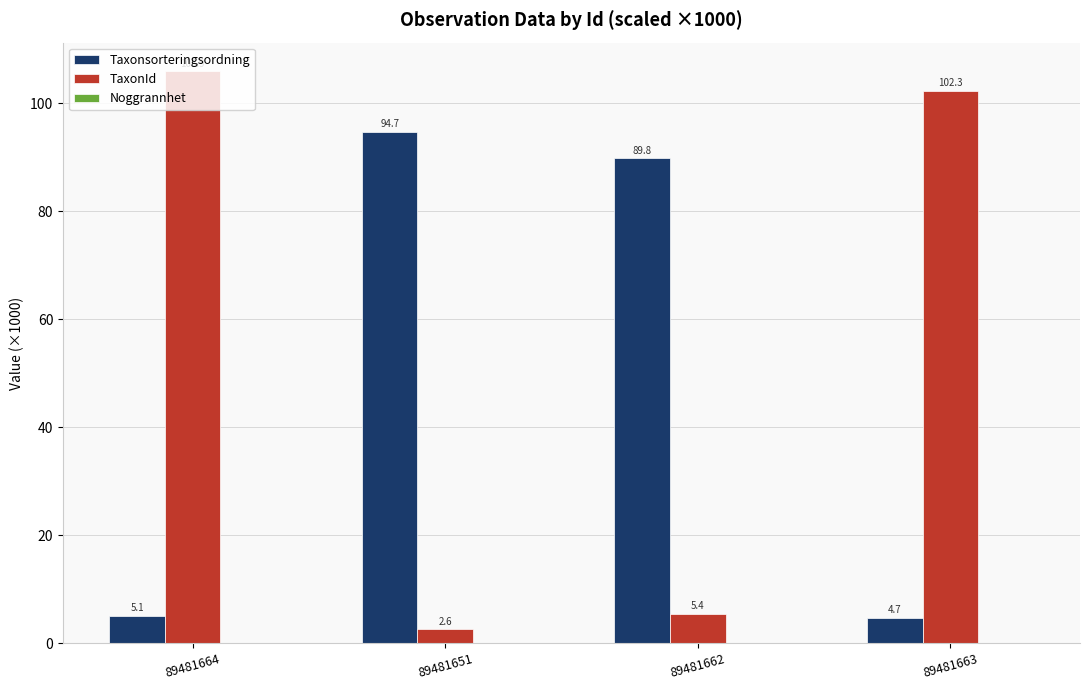

Which series has the largest total across all categories?

TaxonId